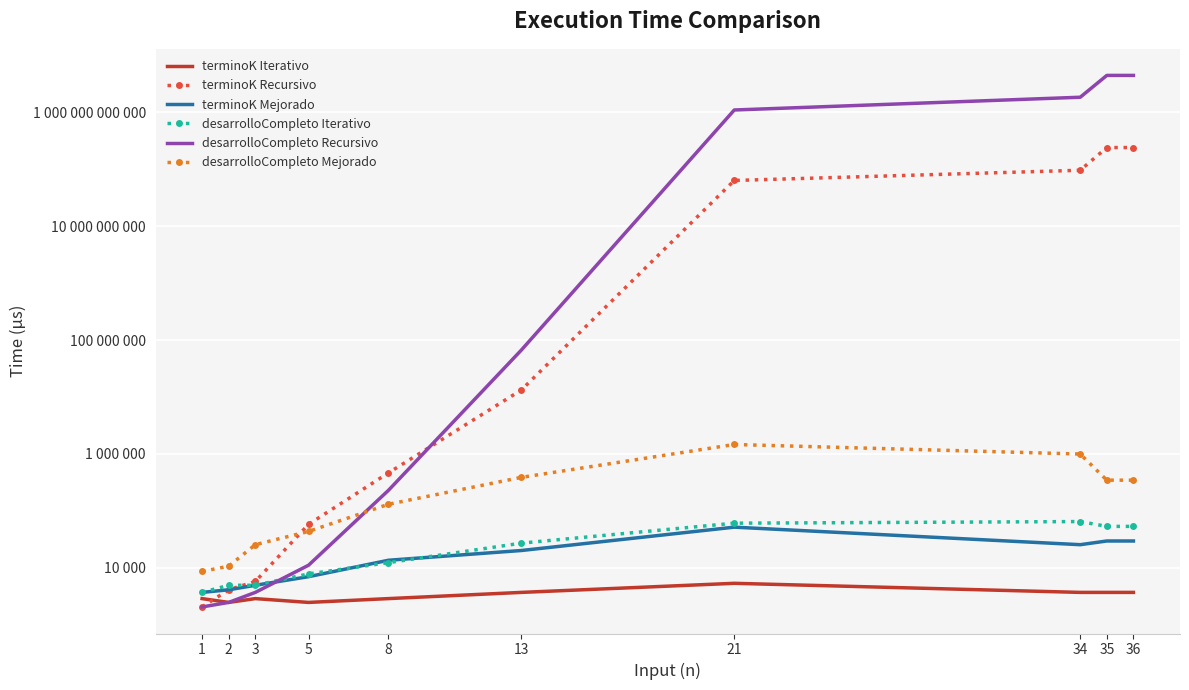

What is the value of the desarrolloCompleto Recursivo point at the 10th from the left?

4466686000000